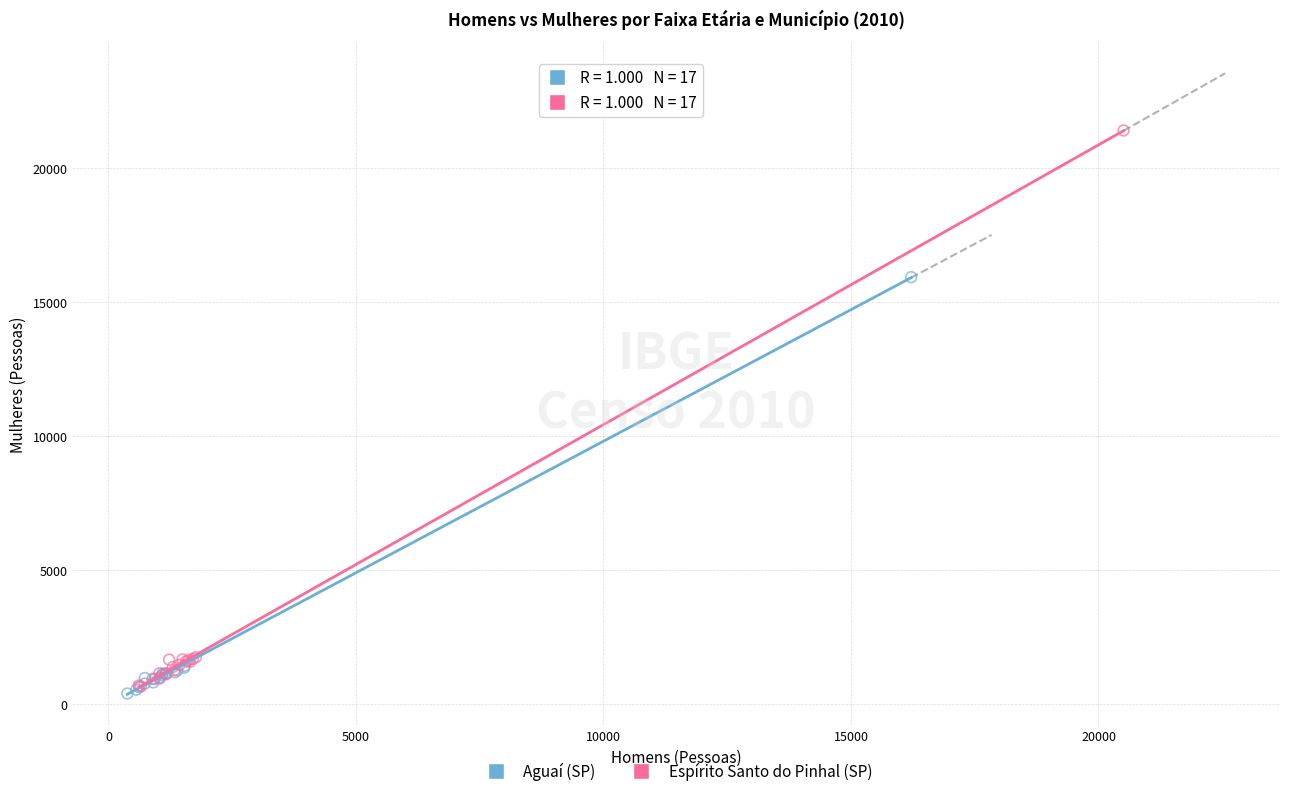

Which series reaches the maximum Y coordinate?

Espírito Santo do Pinhal (SP)